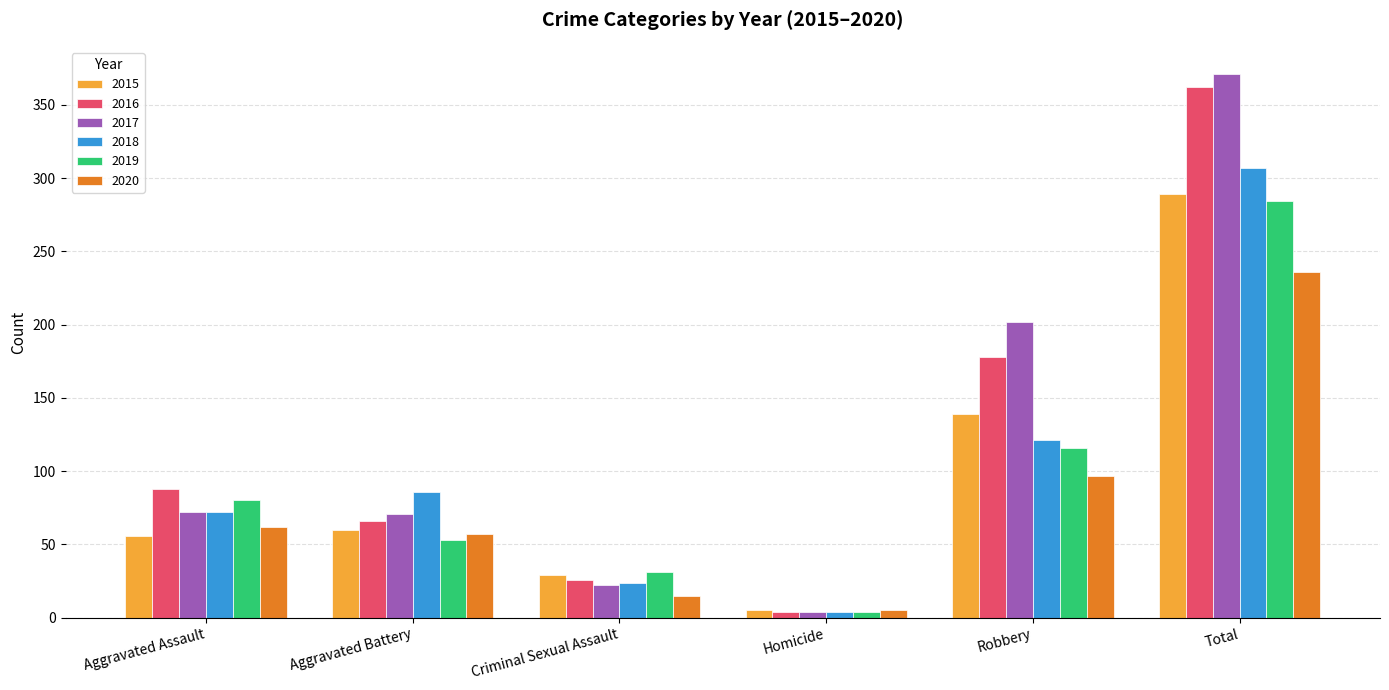

Between Aggravated Assault and Robbery, which series saw the biggest shift?

2017